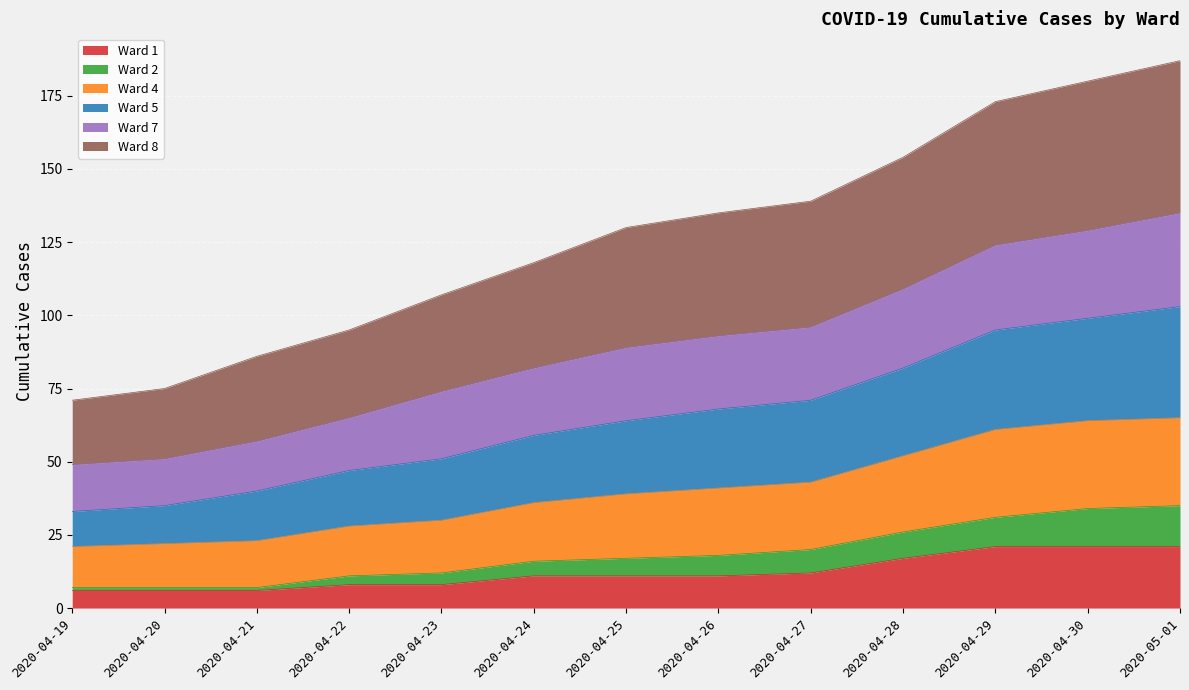

Does the chart display data point markers on the line(s)?

No